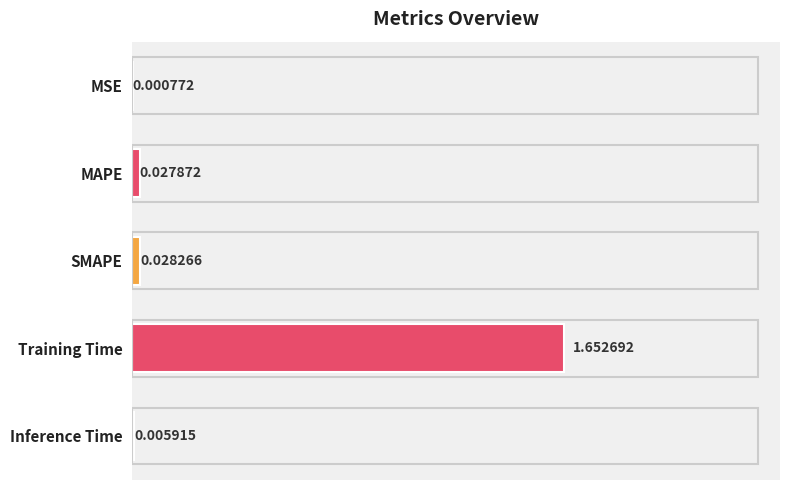

Between SMAPE and Training Time, which is larger?

Training Time